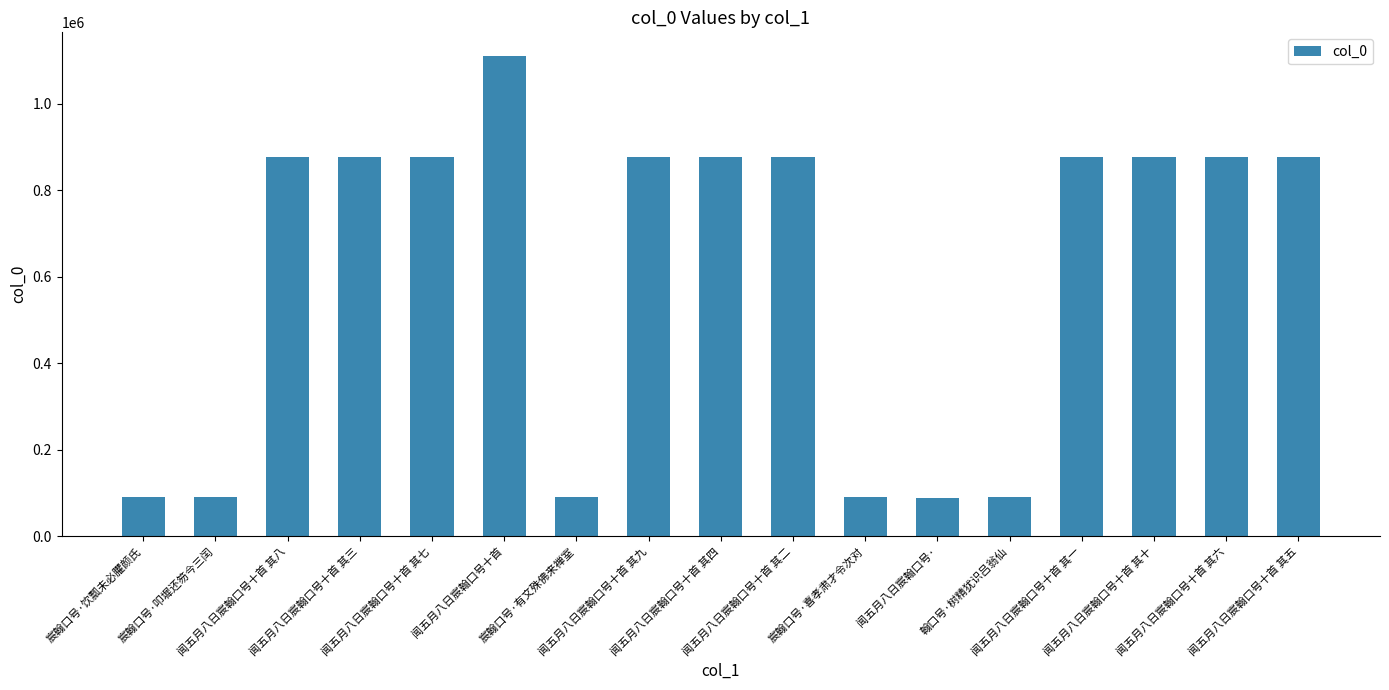

Which category has the highest value across all series?

闻五月八日宸翰口号十首